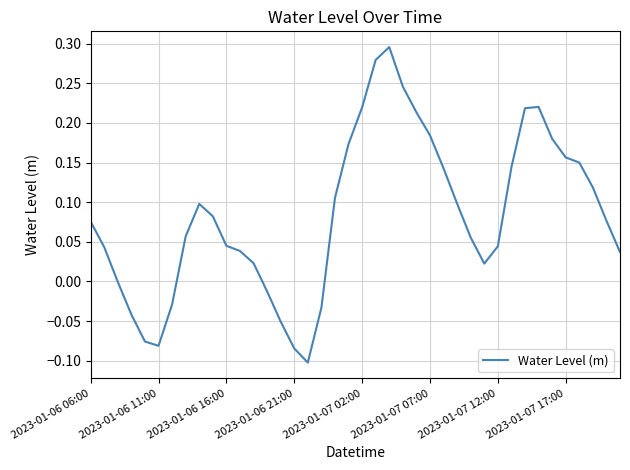

True or false: the data has more than 0 interior local peaks.

True